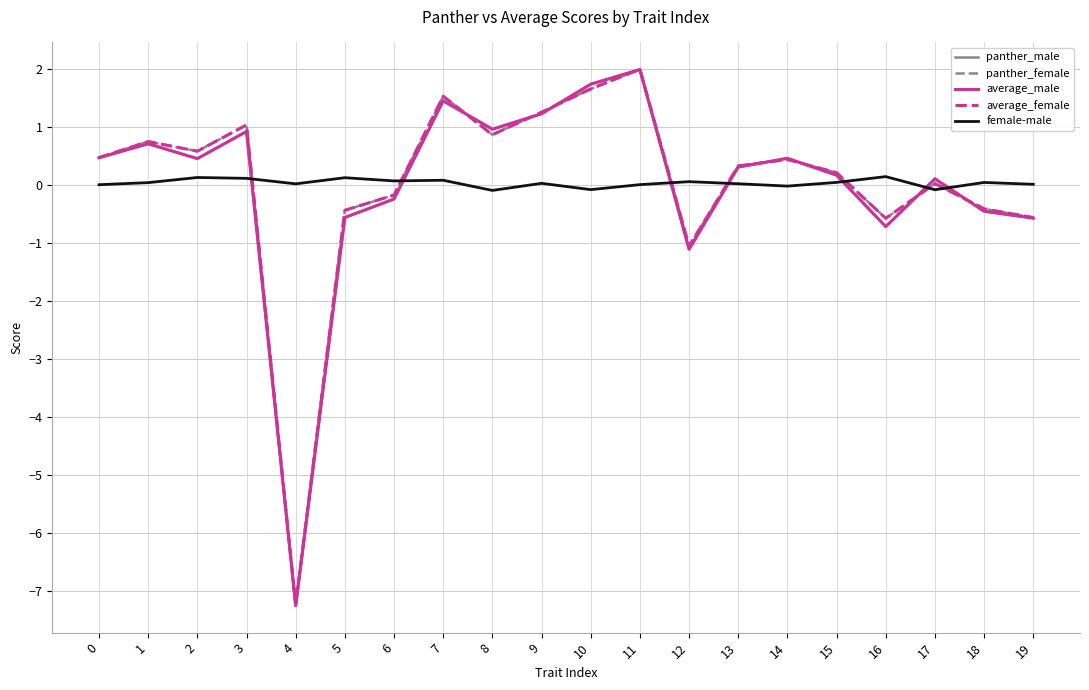

Where do panther_male and female-male first cross each other?

3 and 4